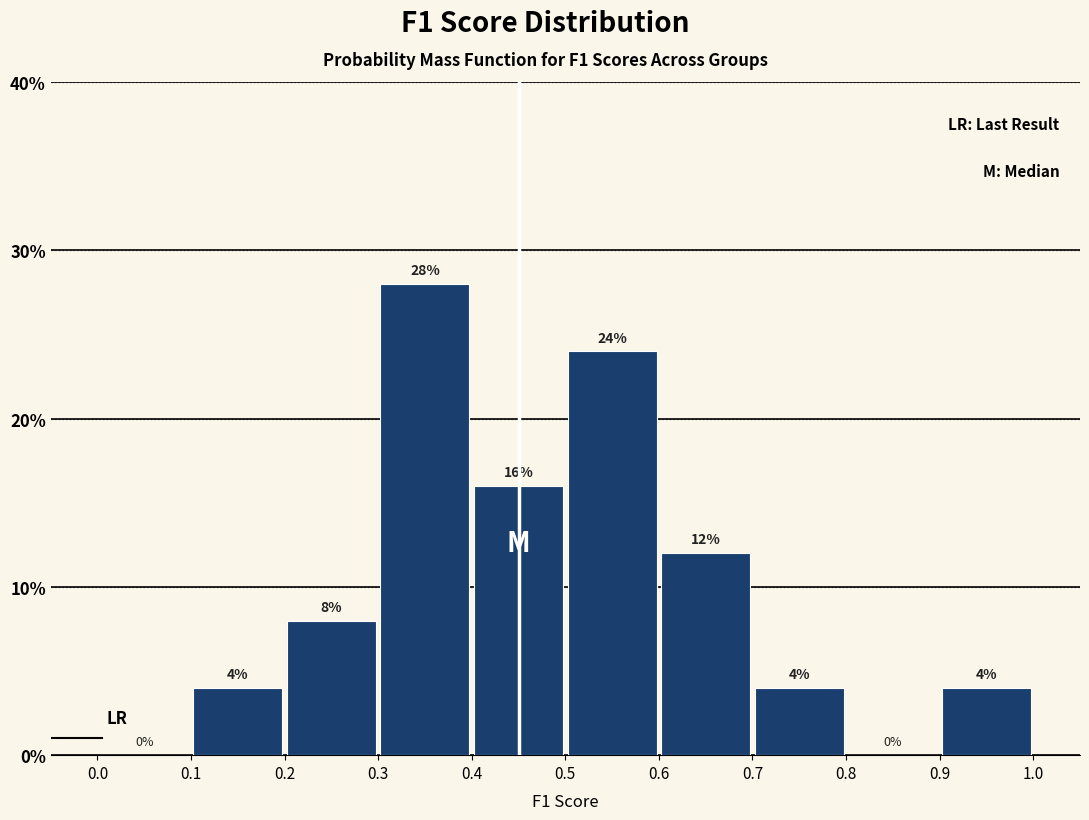

Reading left to right, transcribe this chart: for each bar, give the range it covers on the x-axis and its height.

0.0 to 0.1: 0
0.1 to 0.2: 4
0.2 to 0.3: 8
0.3 to 0.4: 28
0.4 to 0.5: 16
0.5 to 0.6: 24
0.6 to 0.7: 12
0.7 to 0.8: 4
0.8 to 0.9: 0
0.9 to 1.0: 4